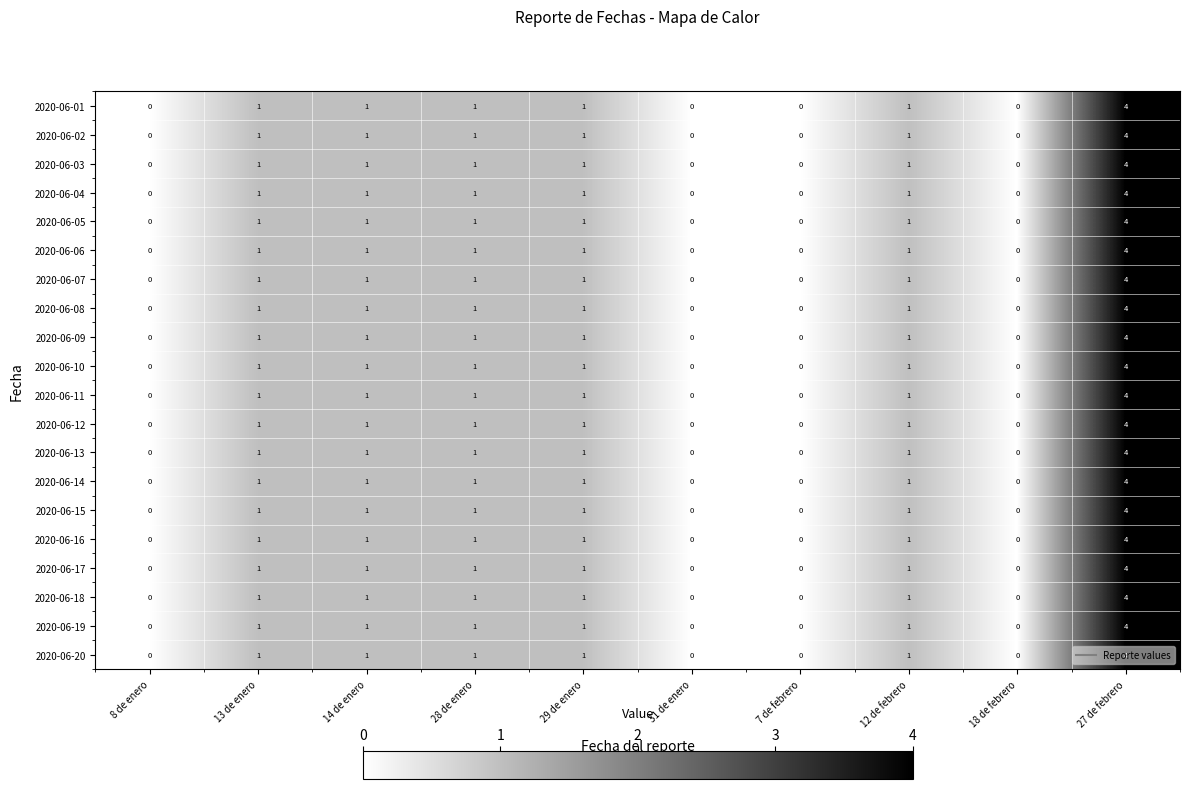

At which category is the sum across all series the highest?

27 de febrero